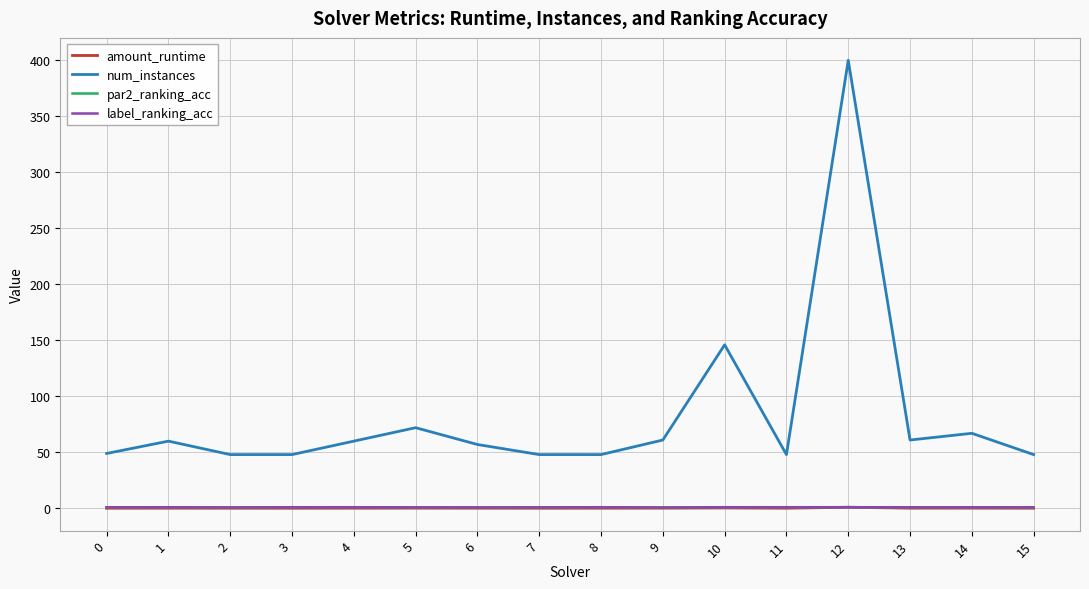

How many lines are shown in the chart?

4